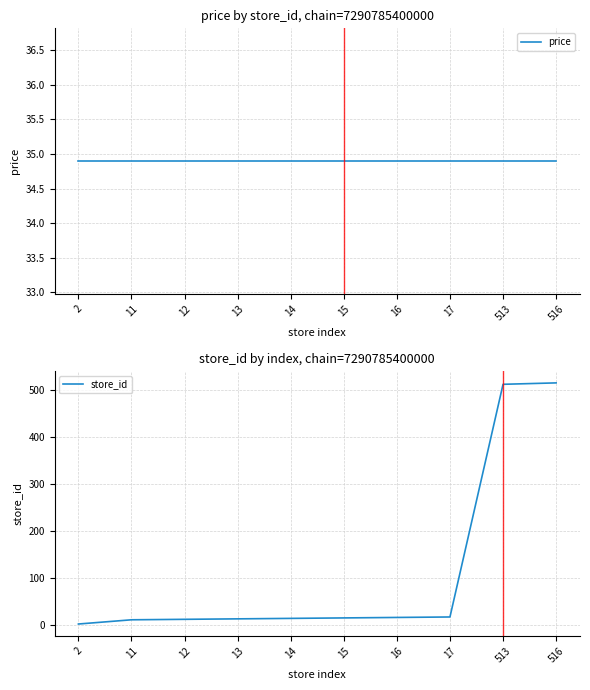

What is the total value across all series at 17?

51.9